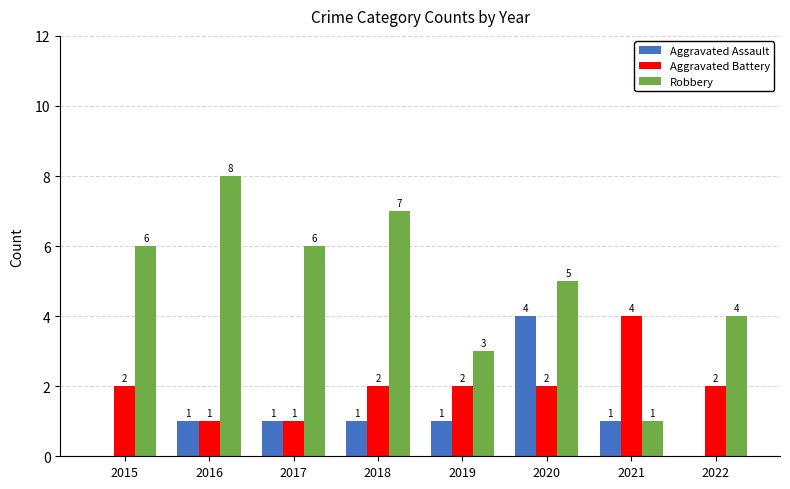

What are all the series names shown in the legend?

Aggravated Assault, Aggravated Battery, Robbery